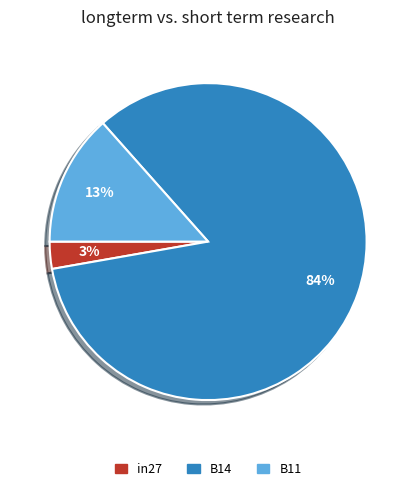

Is it true that B14 is 97% of the pie?

False